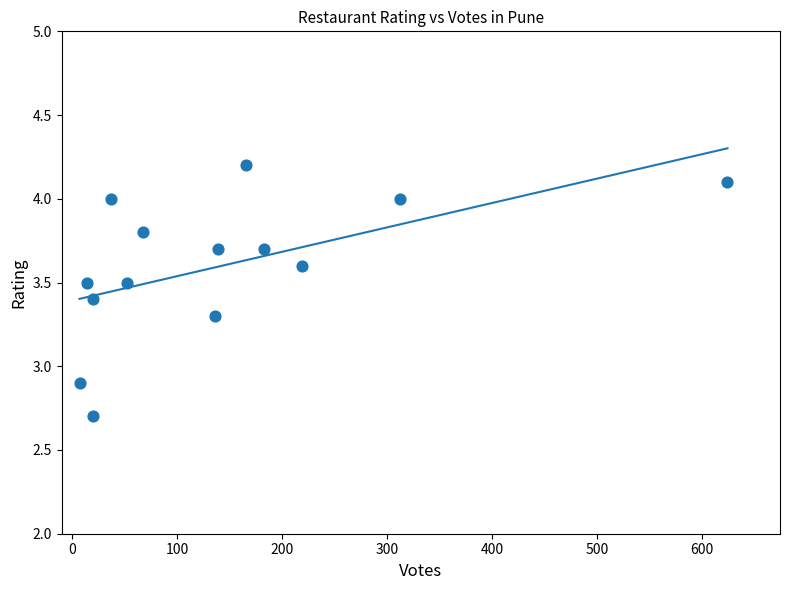

What is the range of Y values (max minus min)?

1.5